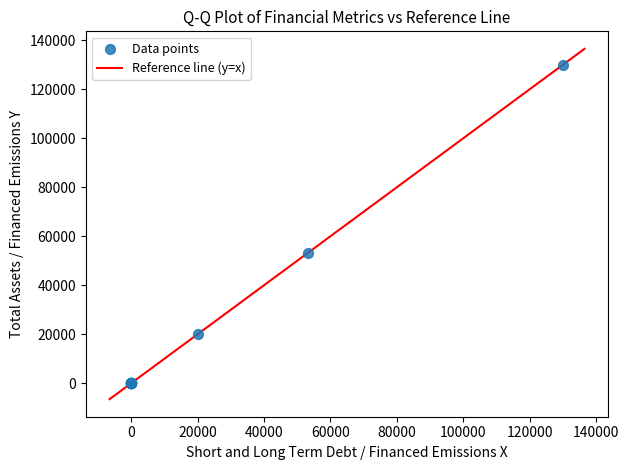

What Y value in the scatter plot is closest to 64984?

53207.1